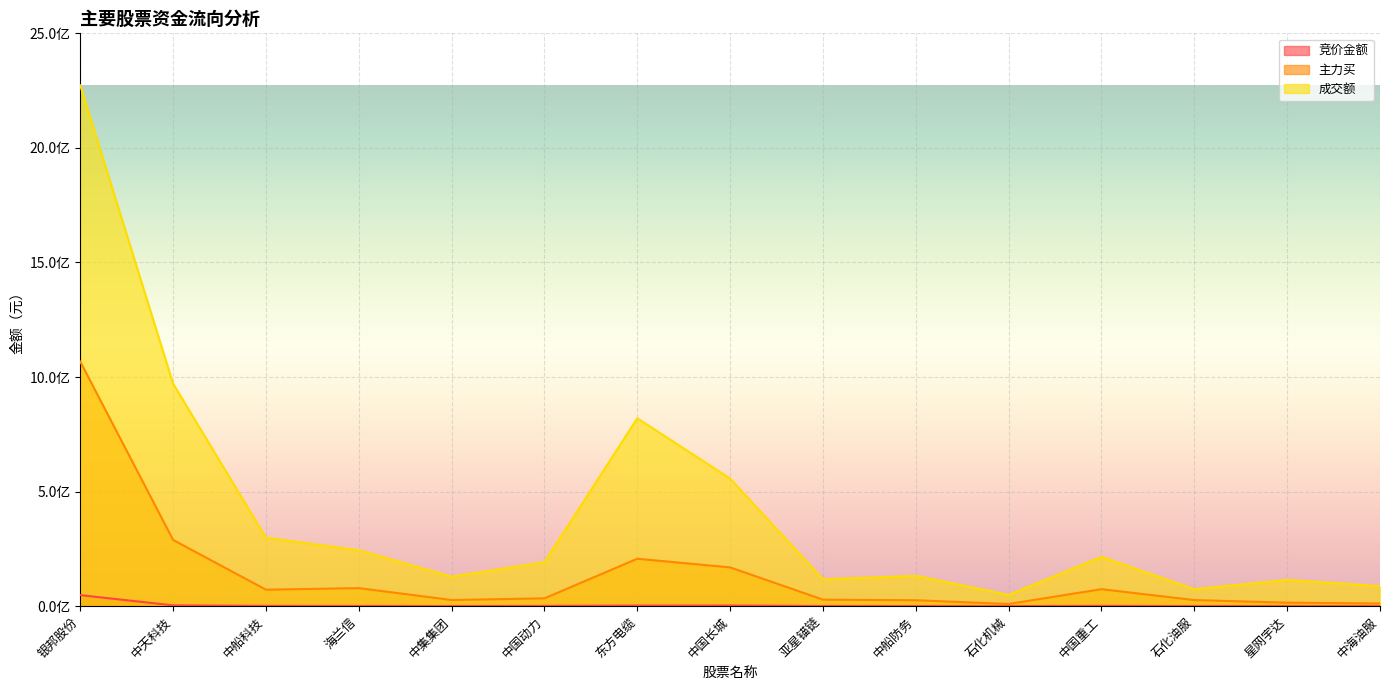

What is the value of the 成交额 point at the 7th from the left?

820026569